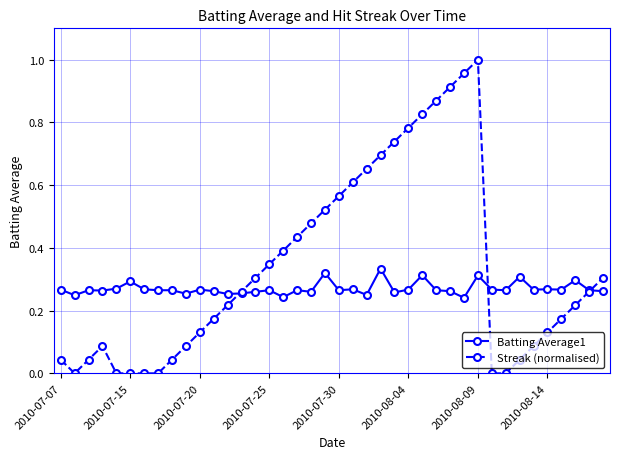

Which series has the largest range (max minus min)?

Streak (normalised)